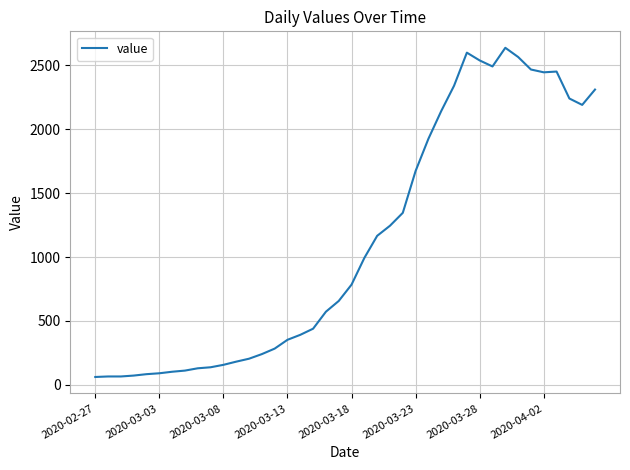

What is the difference between the maximum and minimum values?

2577